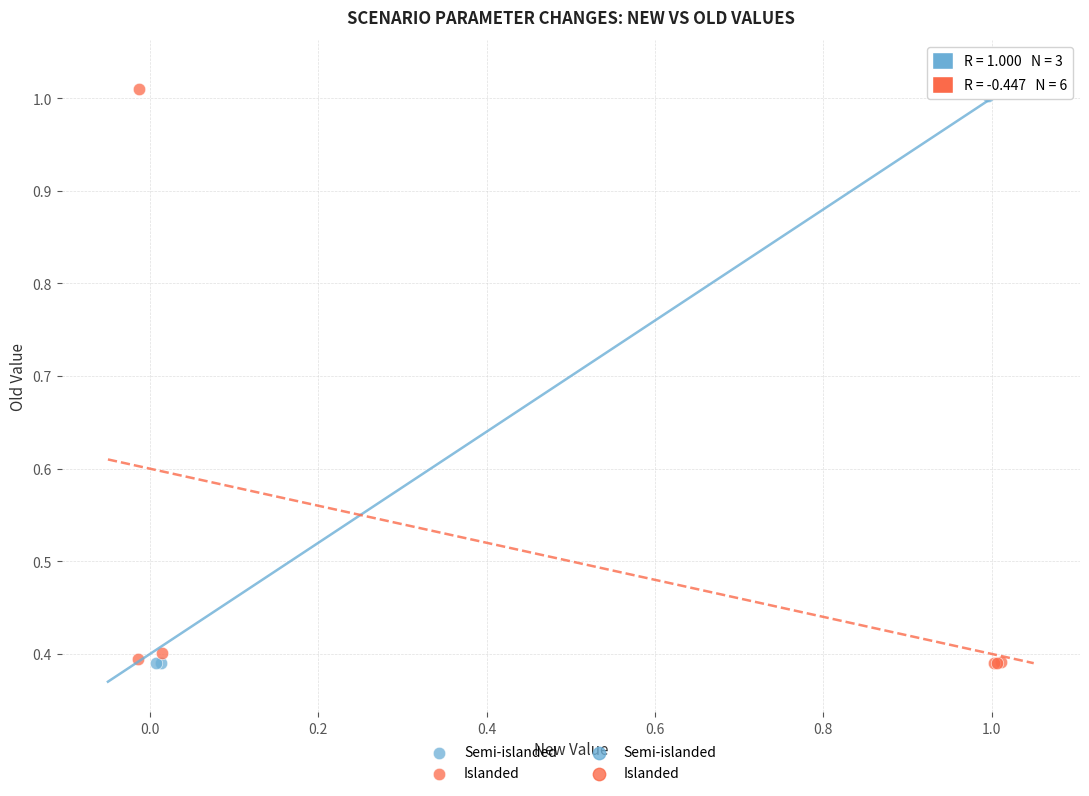

Which series has the widest spread of Y values?

Islanded